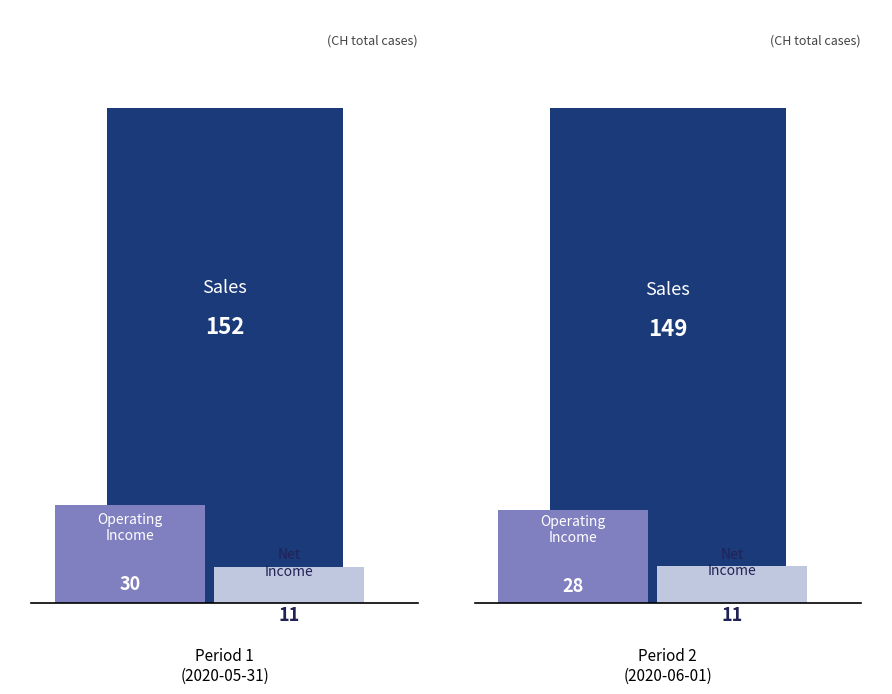

Count the Operating Income values in the range 28 to 30.

2